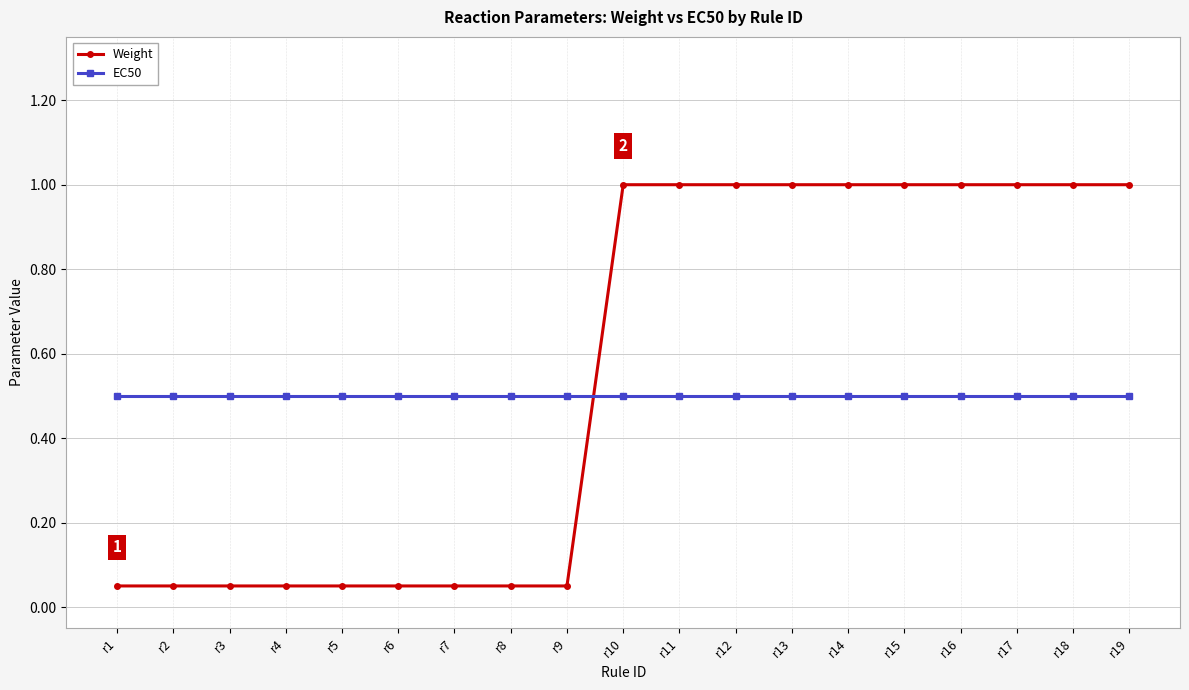

Which series has the largest total across all categories?

Weight